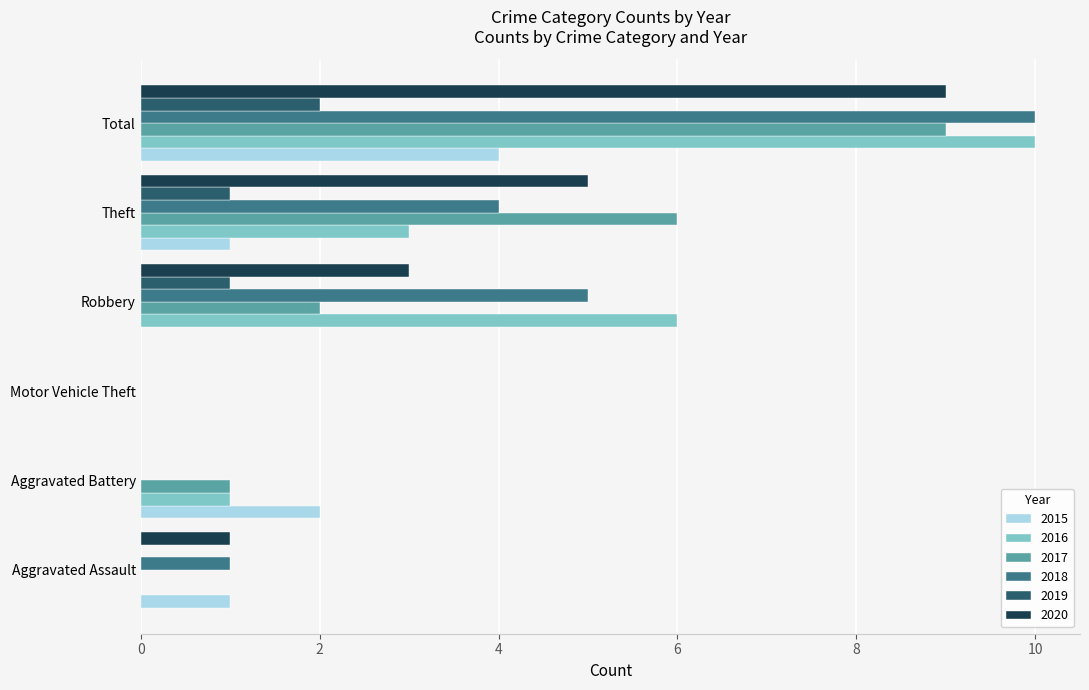

At which category is the sum across all series the highest?

Total